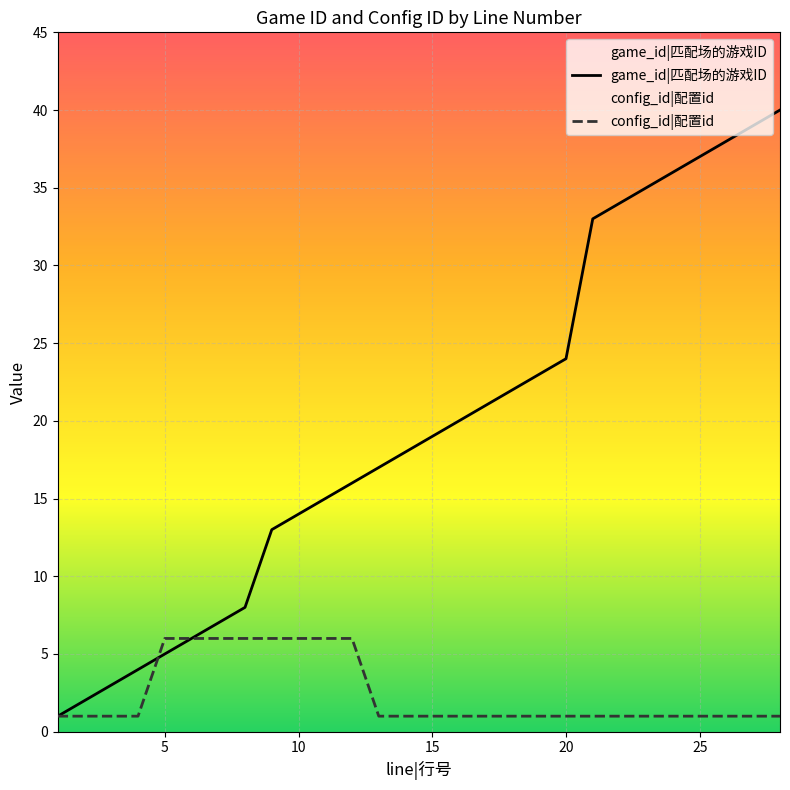

How many intersections are there between game_id and config_id?

1